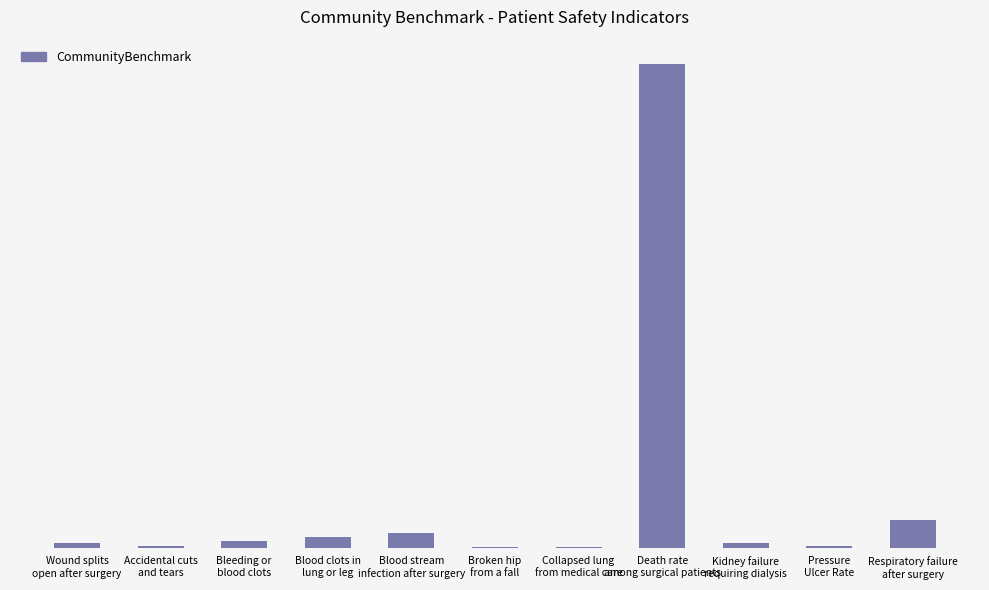

List the labels in order of value, largest first.

Death rate
among surgical patients, Respiratory failure
after surgery, Blood stream
infection after surgery, Blood clots in
lung or leg, Bleeding or
blood clots, Wound splits
open after surgery, Kidney failure
requiring dialysis, Accidental cuts
and tears, Pressure
Ulcer Rate, Broken hip
from a fall, Collapsed lung
from medical care